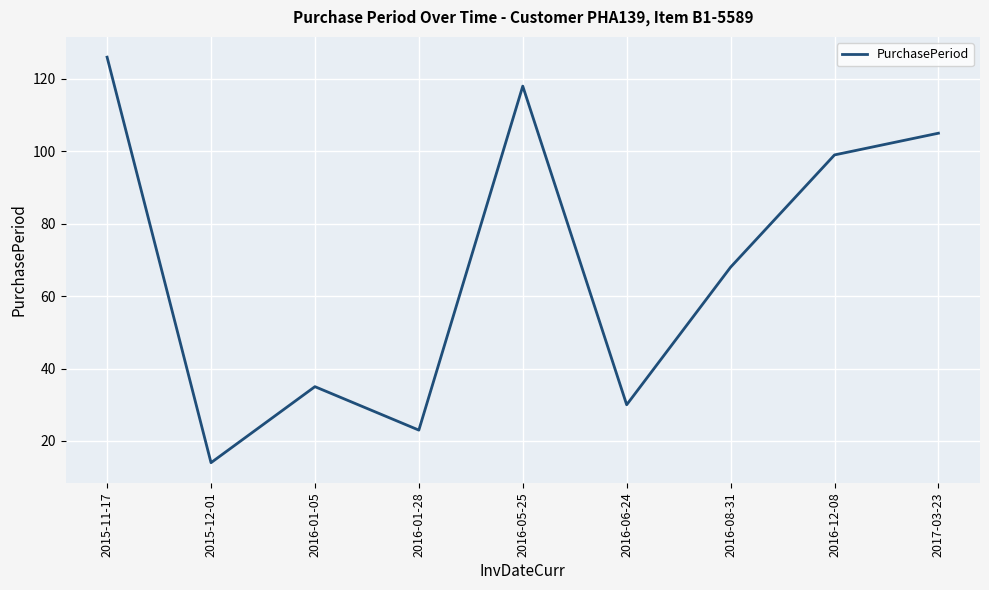

List the labels in order of value, largest first.

2015-11-17, 2016-05-25, 2017-03-23, 2016-12-08, 2016-08-31, 2016-01-05, 2016-06-24, 2016-01-28, 2015-12-01